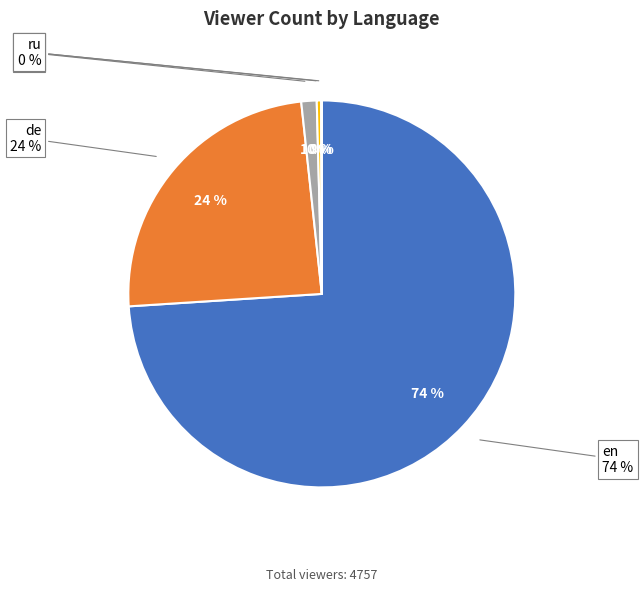

To the nearest percent, what is the average slice percentage?

20%